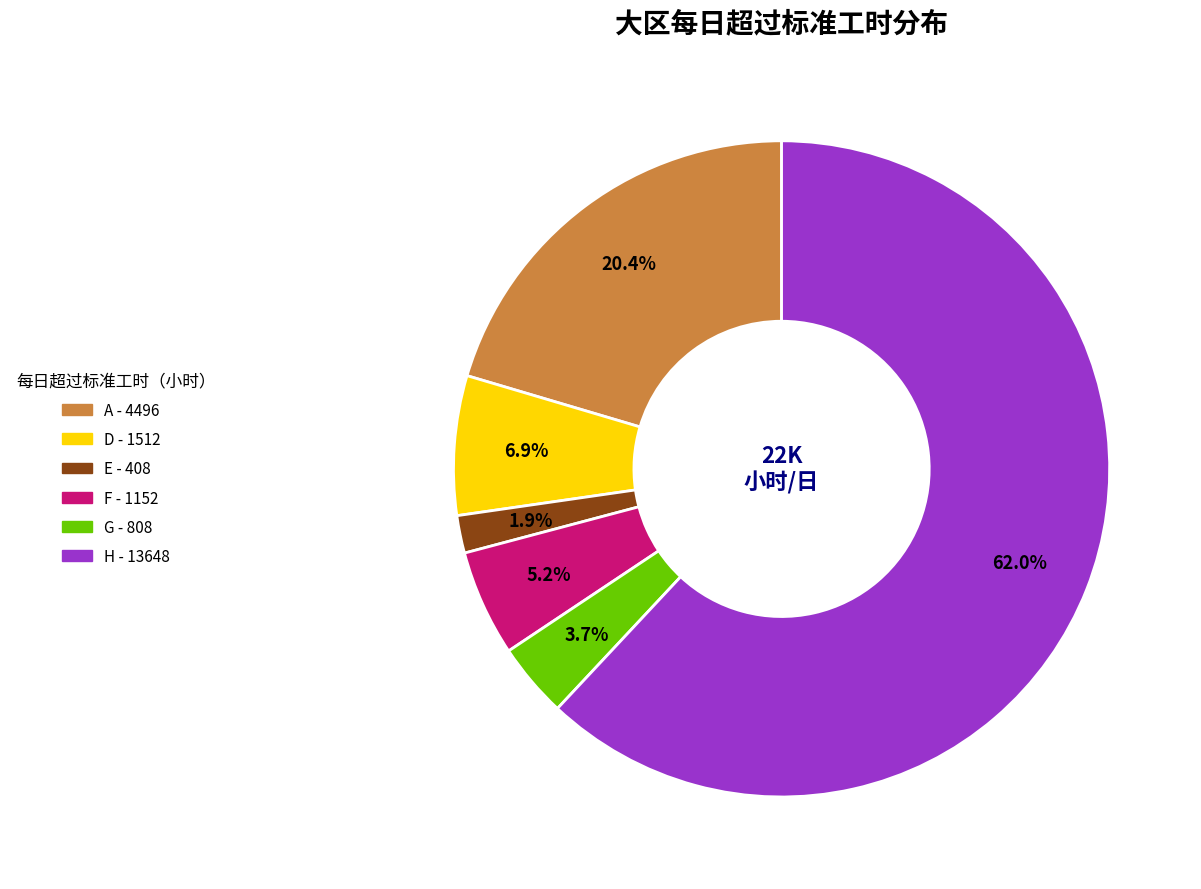

Which has a higher value, E or G?

G